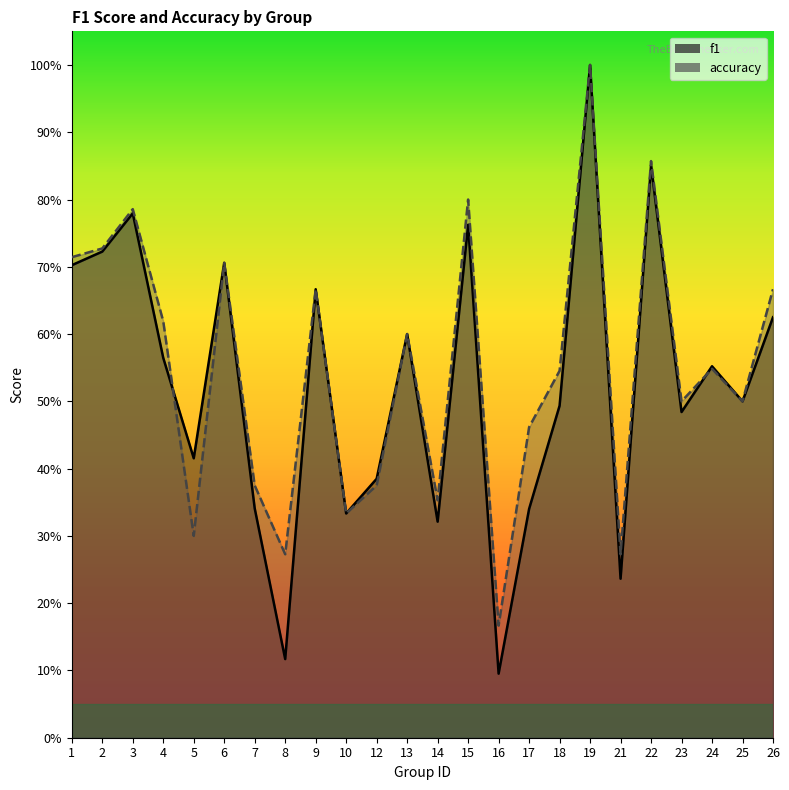

Which series has the largest total across all categories?

accuracy